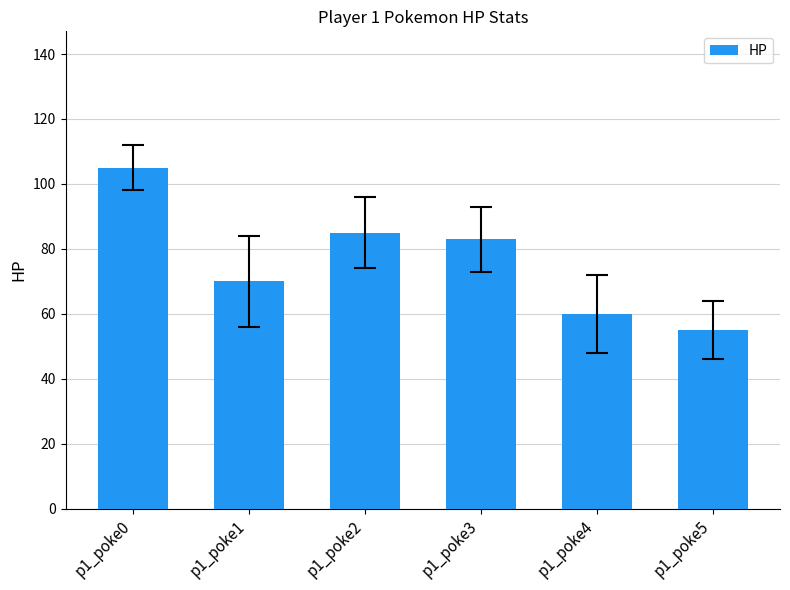

Where does the data first go above 83?

p1_poke0